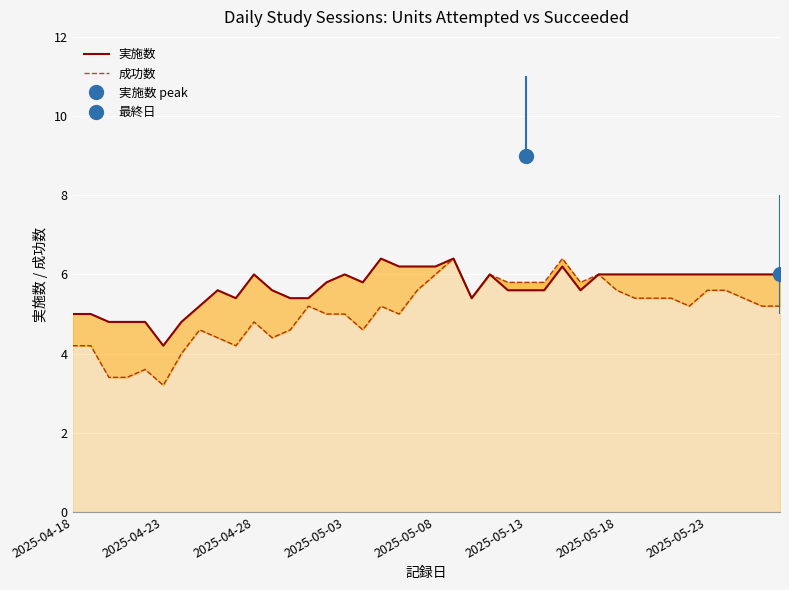

What is the maximum value for 成功数?

6.4